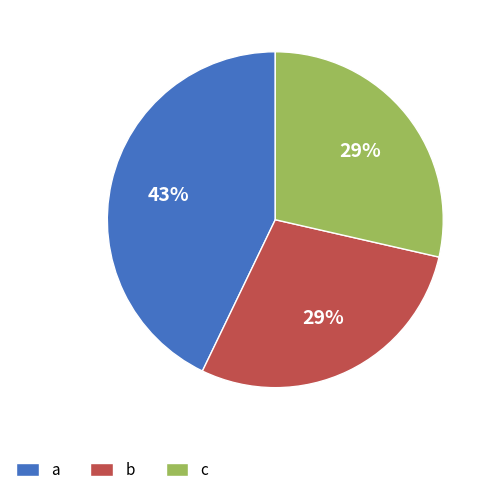

How many segments does this pie chart have?

3